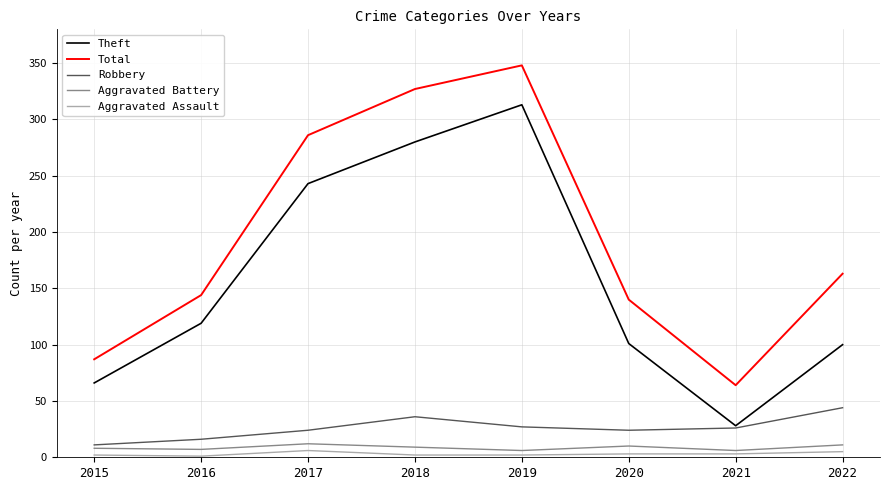

What is the difference between the second highest and minimum values in the Aggravated Assault series?

4